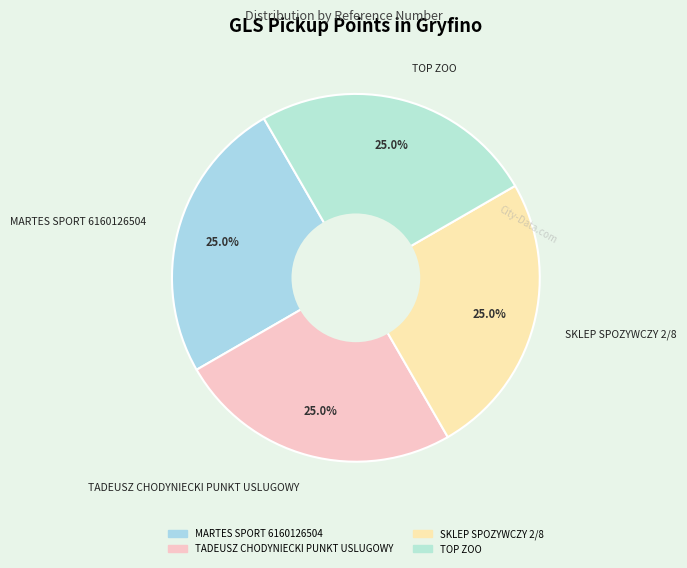

What is the ratio of the value at MARTES SPORT 6160126504 to the value at SKLEP SPOZYWCZY 2/8?

1.0